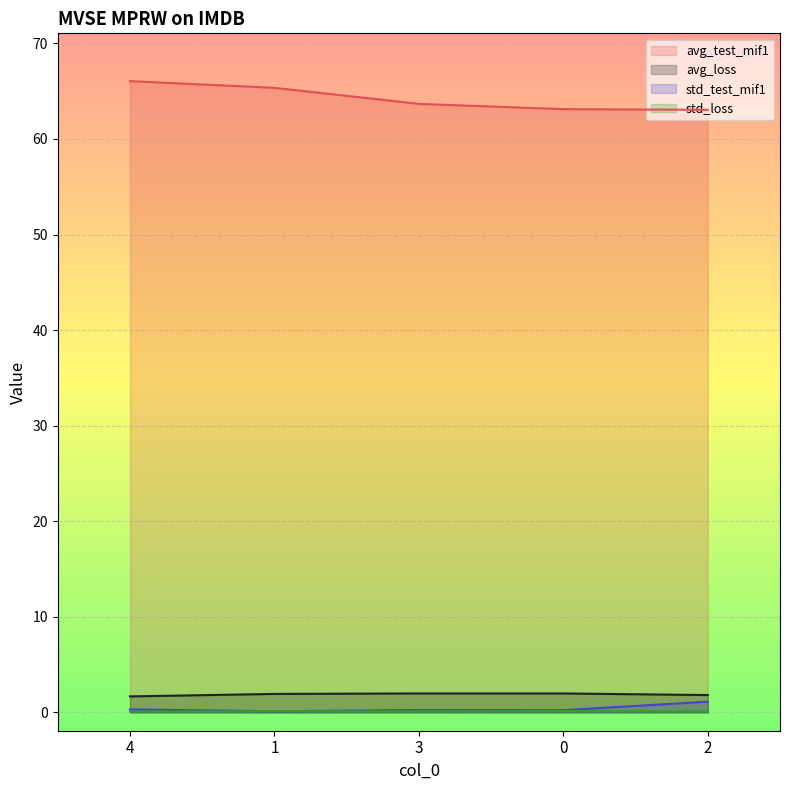

Does the chart display data point markers on the line(s)?

No